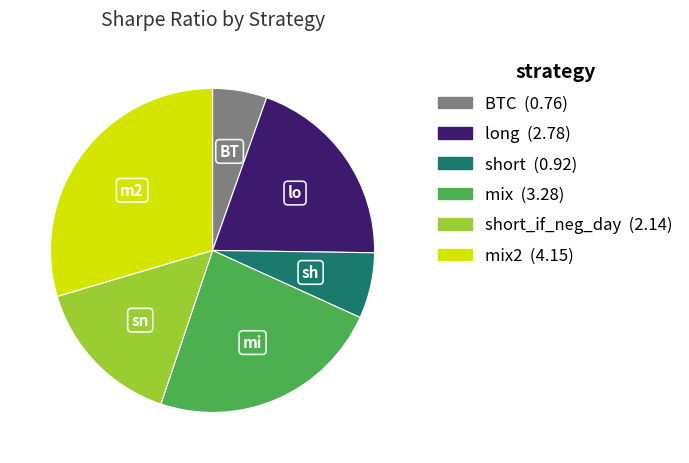

Is there any slice that represents more than half of the pie?

No